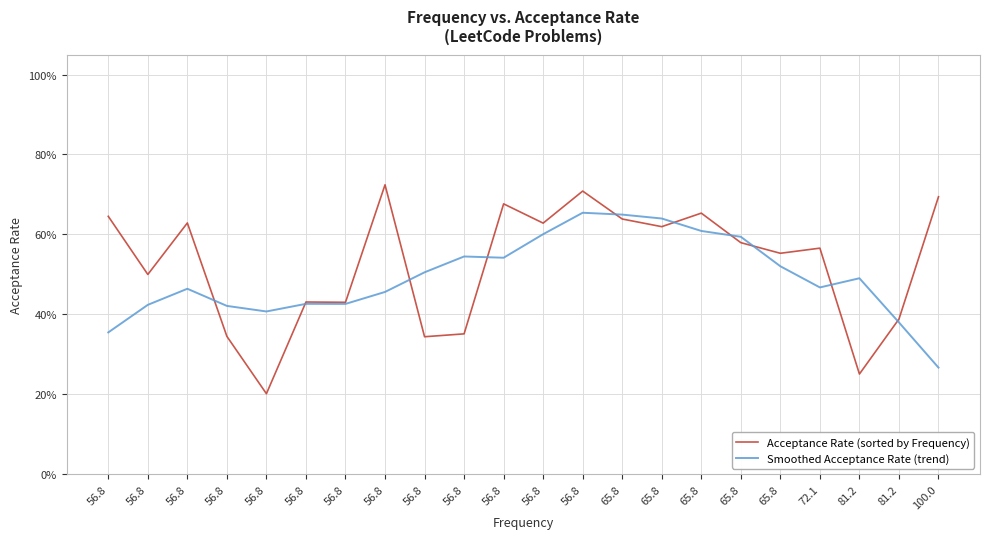

List the series in order of their overall mean, lowest first.

Smoothed Acceptance Rate (trend), Acceptance Rate (sorted by Frequency)